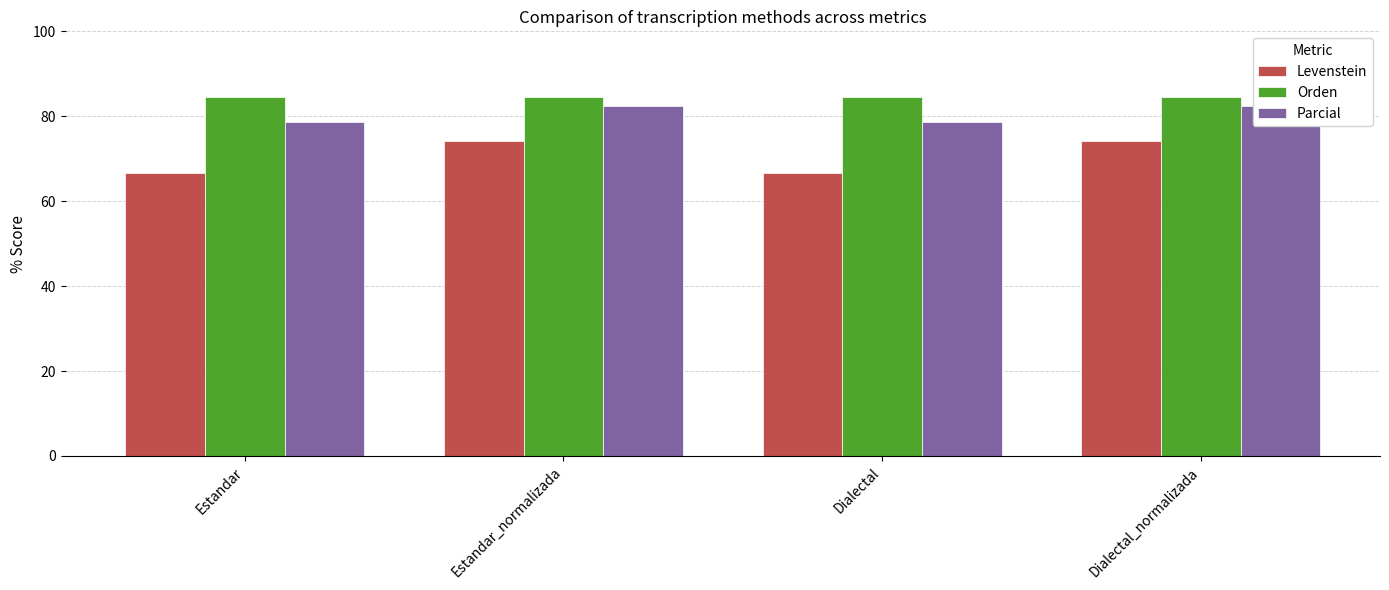

What is the label of the 3rd bar from the right?

Estandar_normalizada